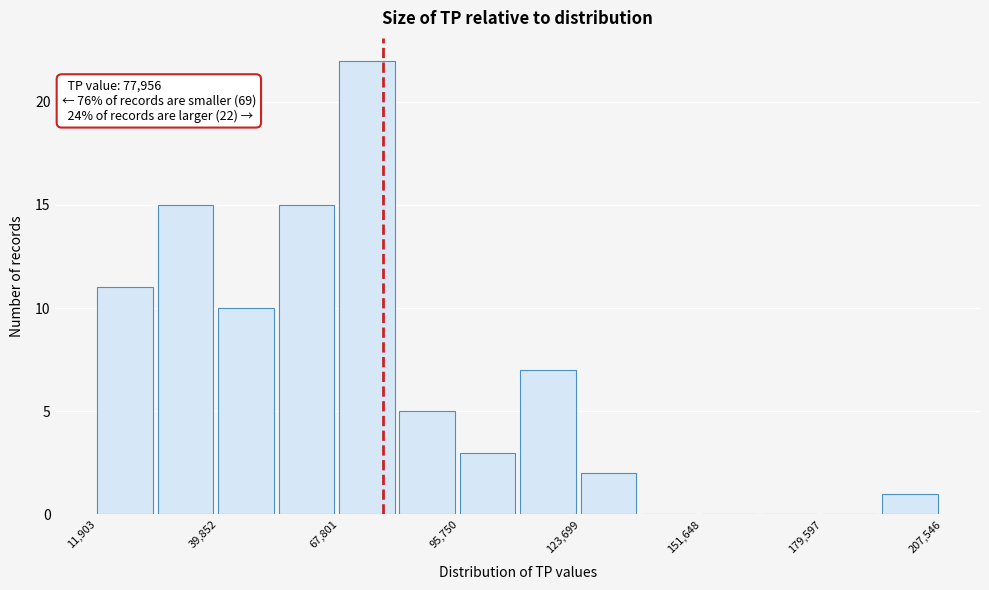

Around what value on the x-axis is the tallest bar? Give the approximate position of its centre, as read against the axis.

75000